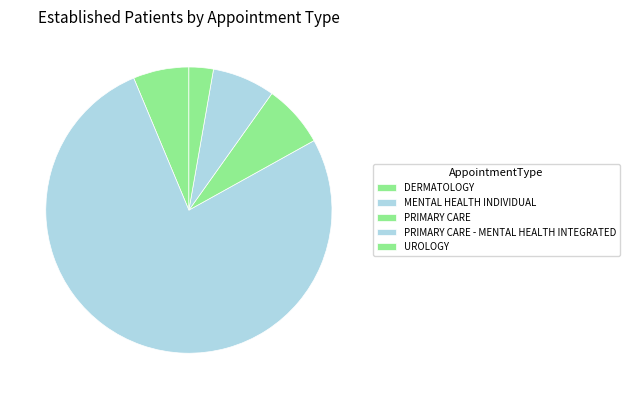

How much of the chart is everything except DERMATOLOGY?

93.7%